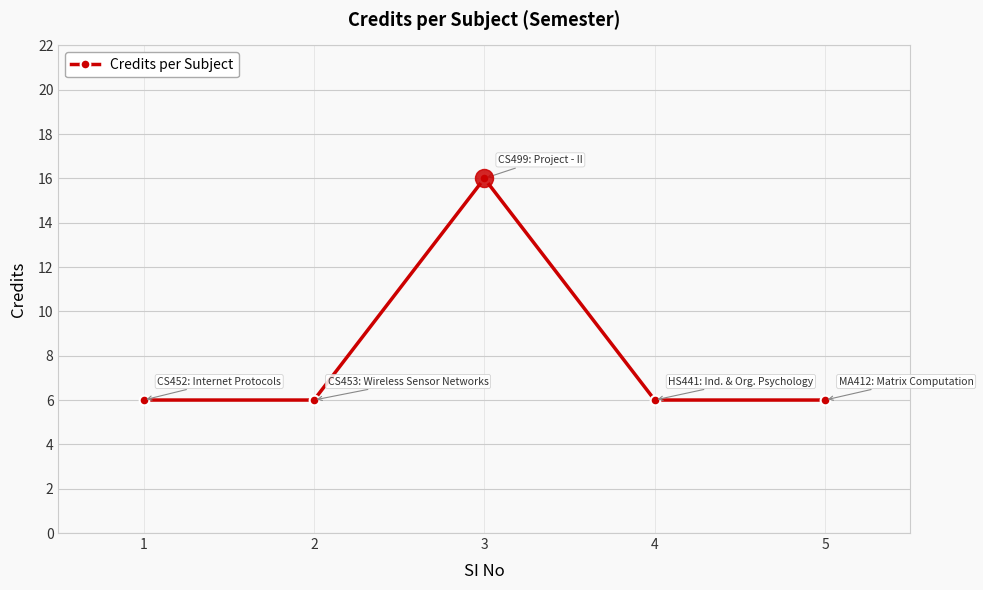

Does the chart display data point markers on the line(s)?

Yes